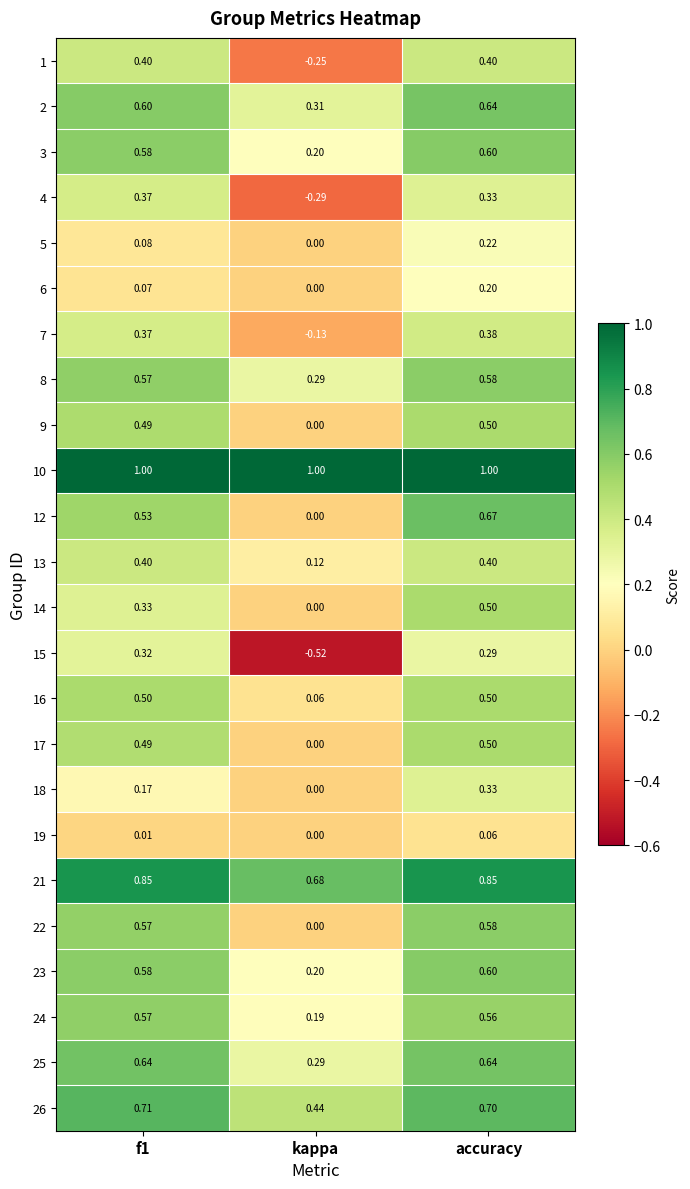

How many data points does each series have?

3